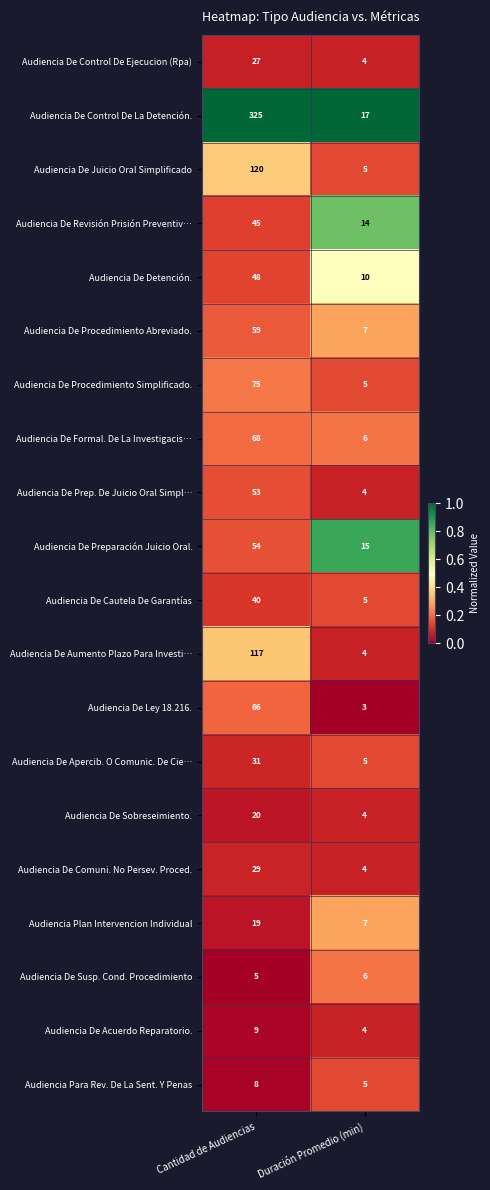

Which series changed the most between Cantidad de Audiencias and Duración Promedio (min)?

Audiencia De Control De La Detención.